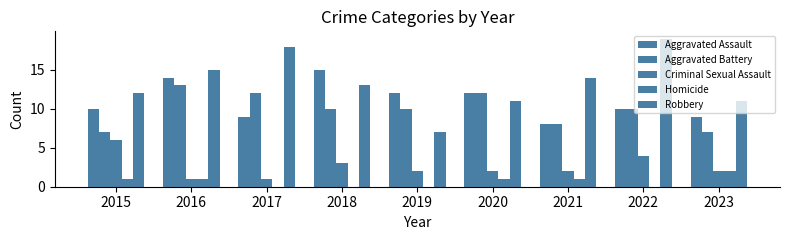

True or false: Aggravated Battery has a value of 7 at 2015.

True